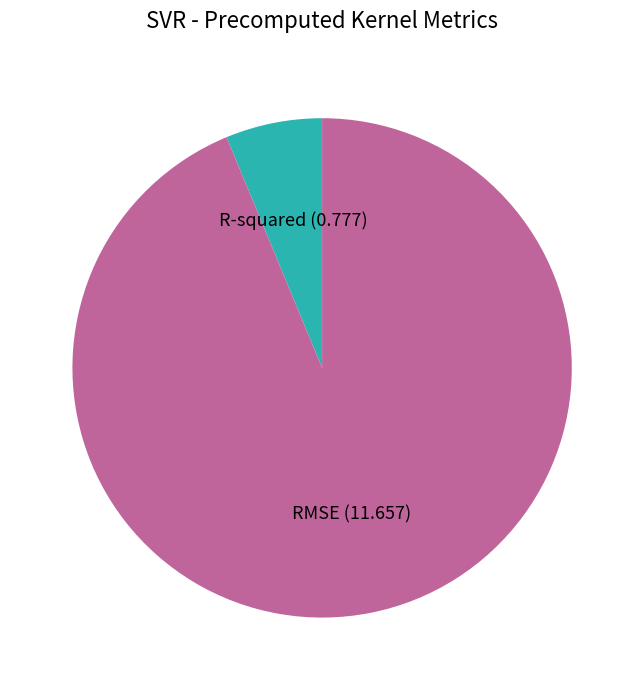

Does R-squared represent more than half of the total?

No